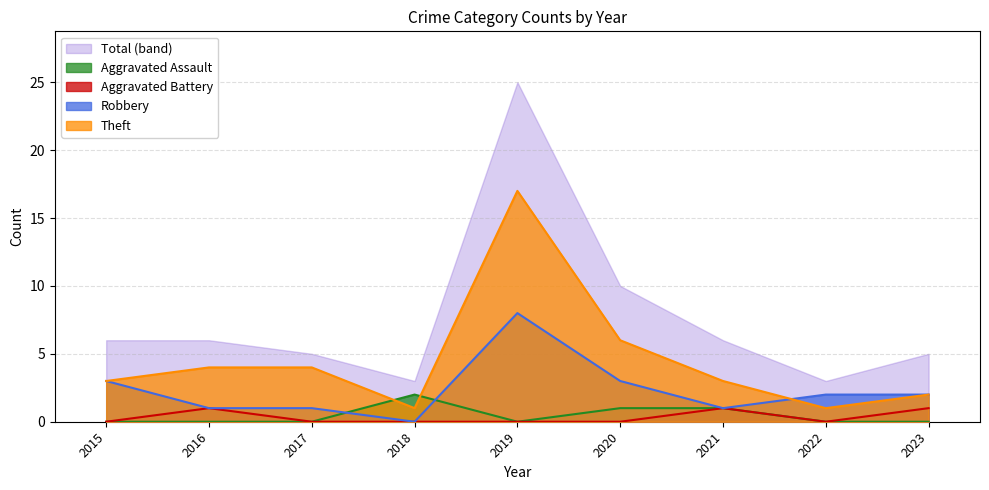

True or false: Aggravated Battery and Aggravated Assault cross at least once.

False